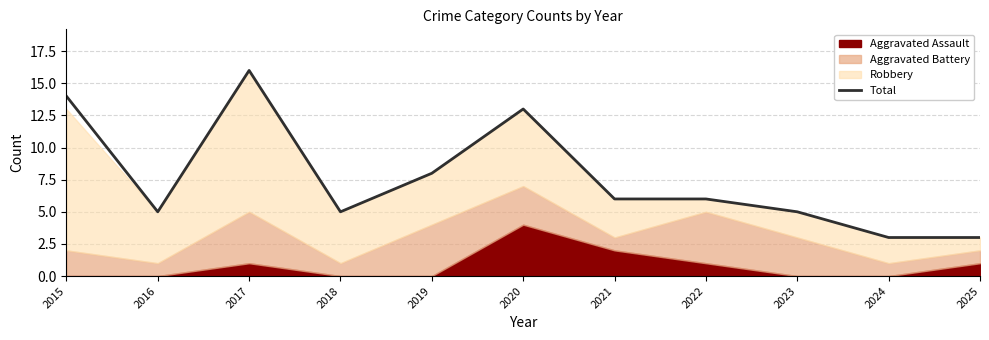

How many data points does each series have?

11